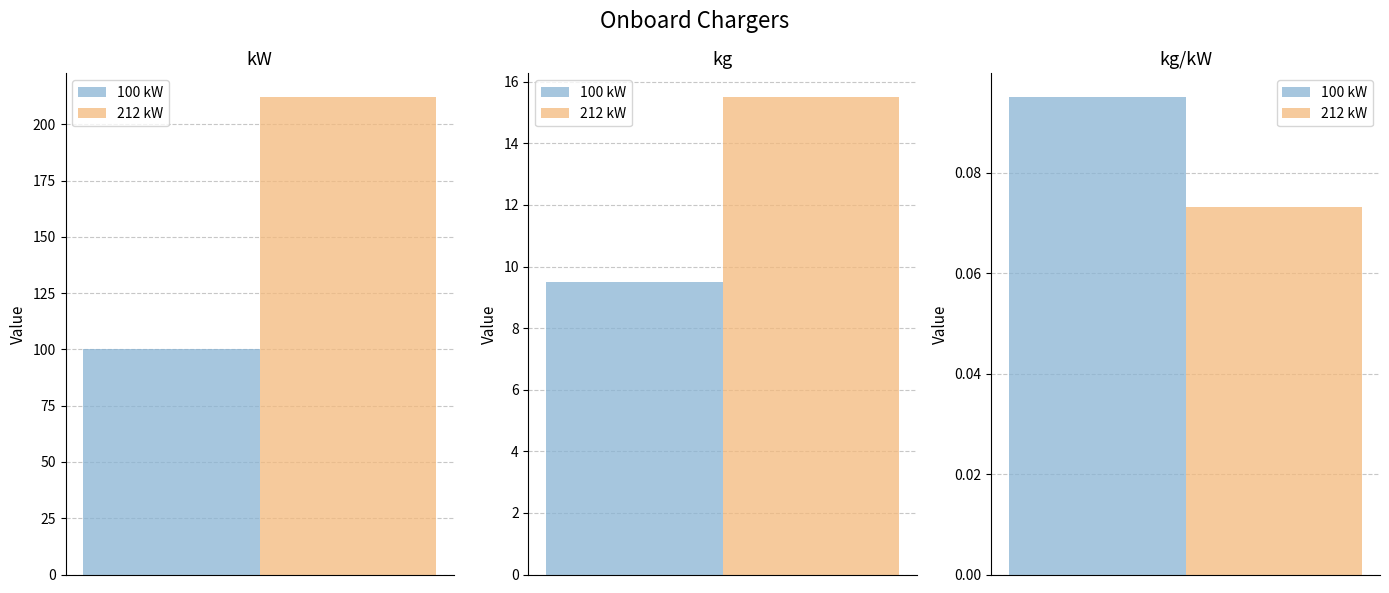

What is the total value across all series at kW?

312.0